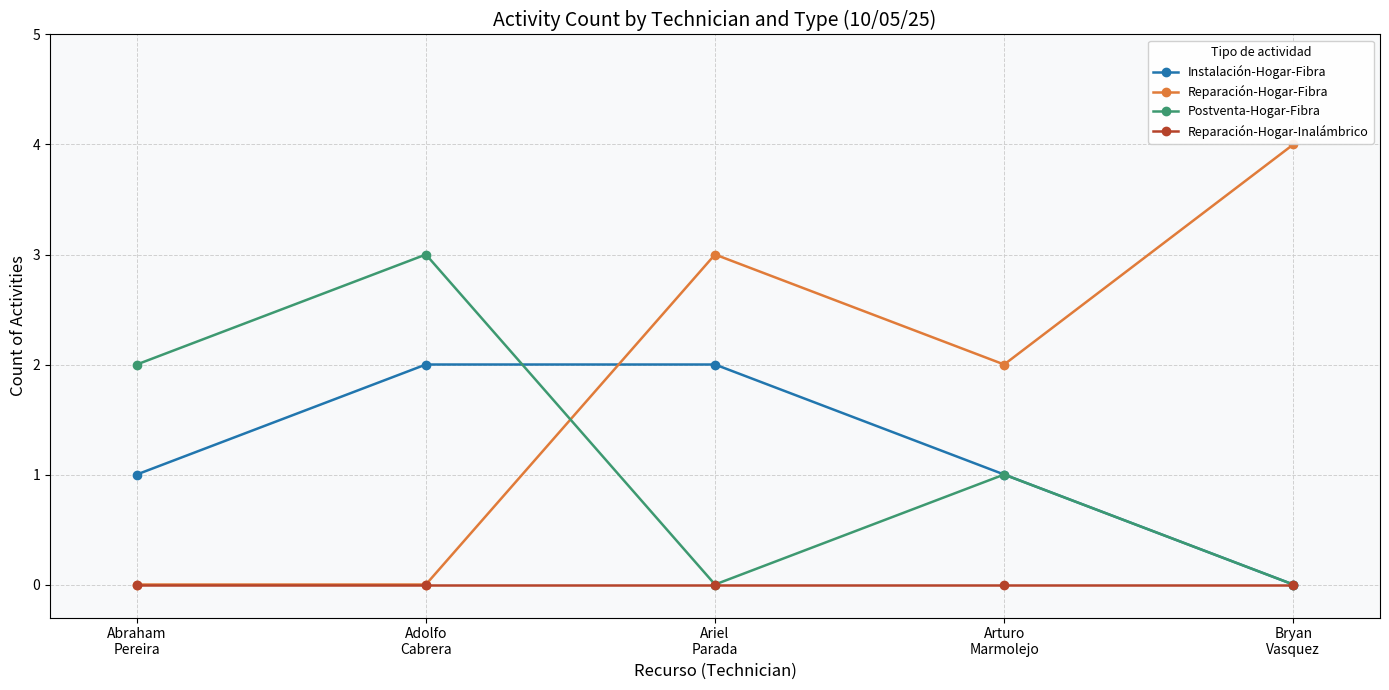

How many lines are shown in the chart?

4